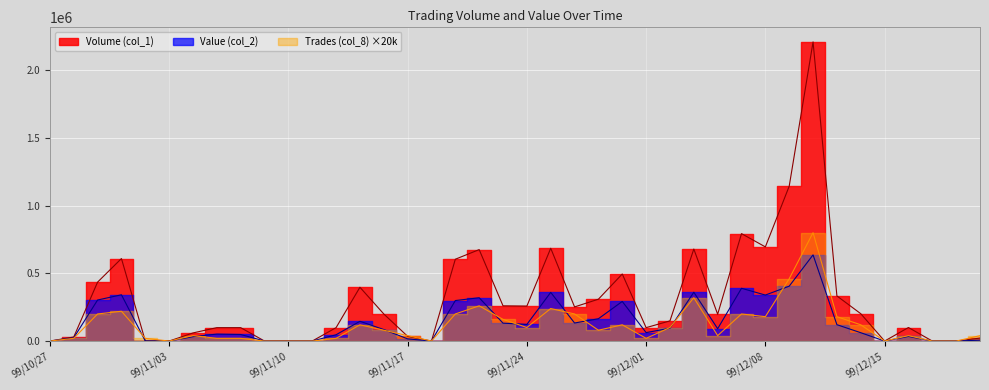

True or false: Volume (col_1) and Value (col_2) cross at least once.

False